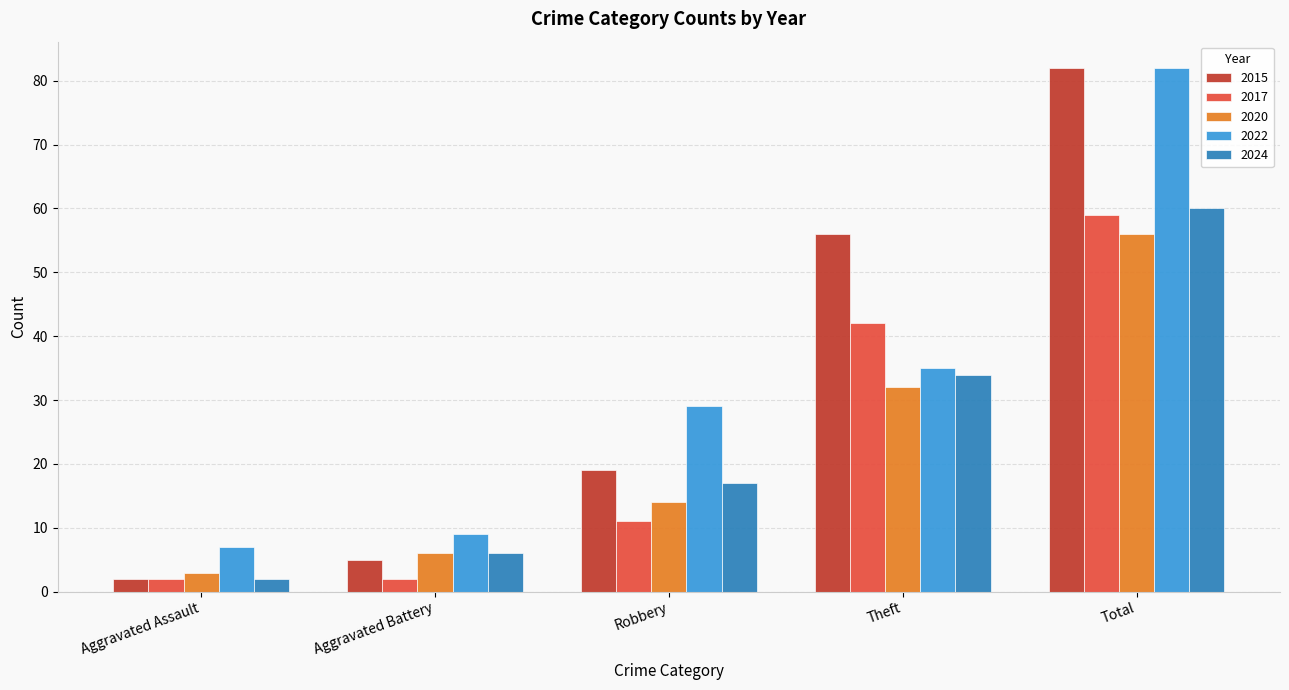

Reading left to right, transcribe all the data shown in this chart.

2015: Aggravated Assault=2	Aggravated Battery=5	Robbery=19	Theft=56	Total=82
2017: Aggravated Assault=2	Aggravated Battery=2	Robbery=11	Theft=42	Total=59
2020: Aggravated Assault=3	Aggravated Battery=6	Robbery=14	Theft=32	Total=56
2022: Aggravated Assault=7	Aggravated Battery=9	Robbery=29	Theft=35	Total=82
2024: Aggravated Assault=2	Aggravated Battery=6	Robbery=17	Theft=34	Total=60